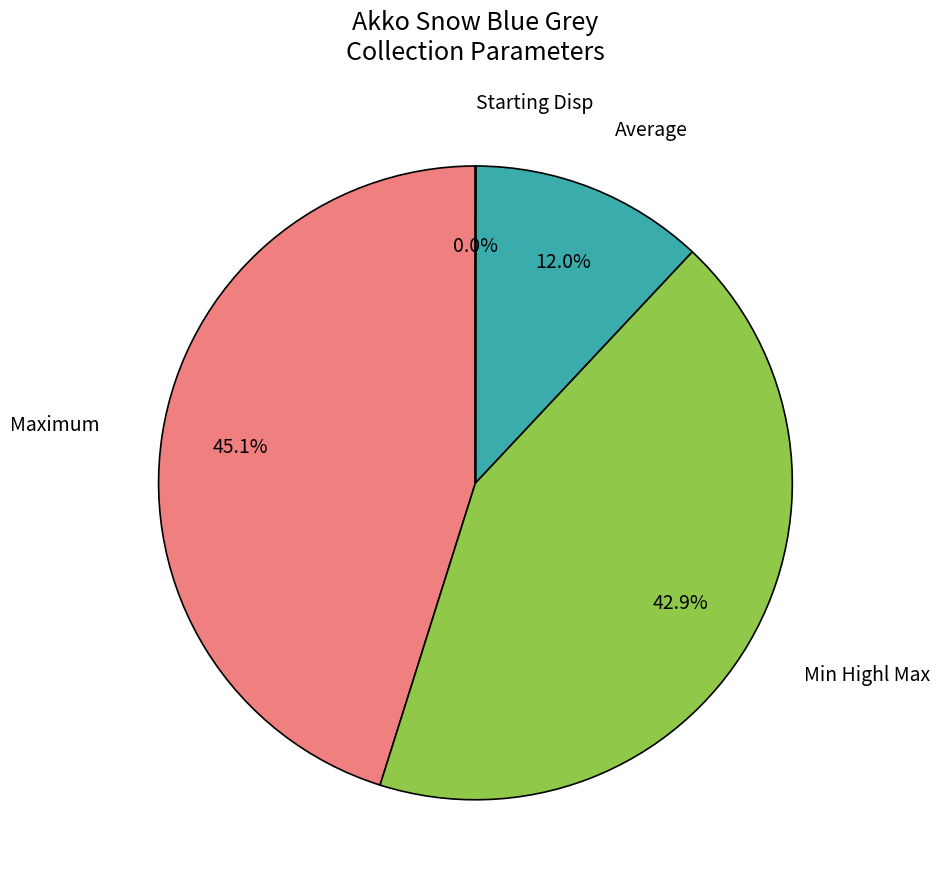

Is there any slice that represents more than half of the pie?

No